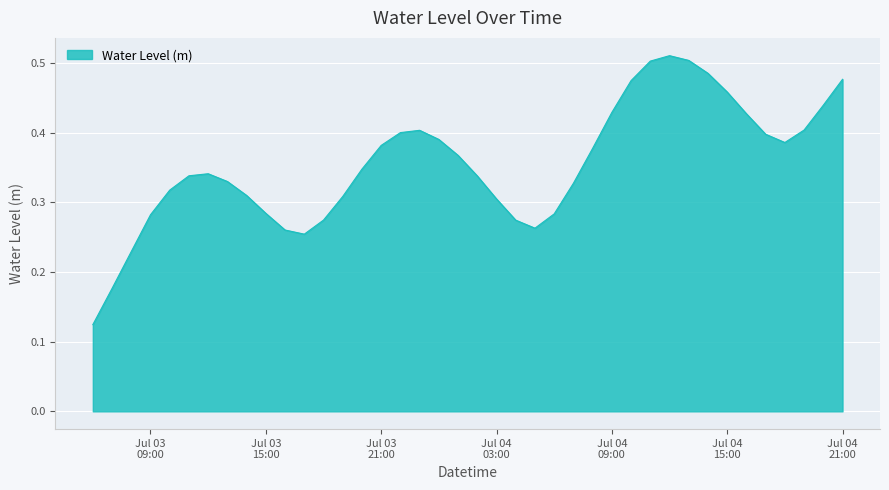

How many series are shown in this chart?

1